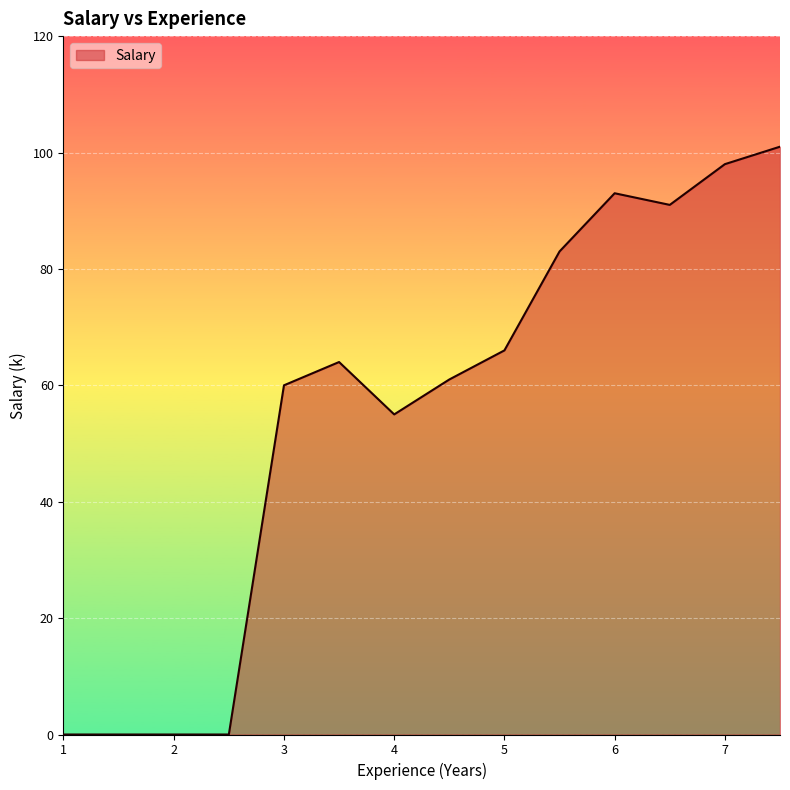

What is the difference between the maximum and minimum values?

101